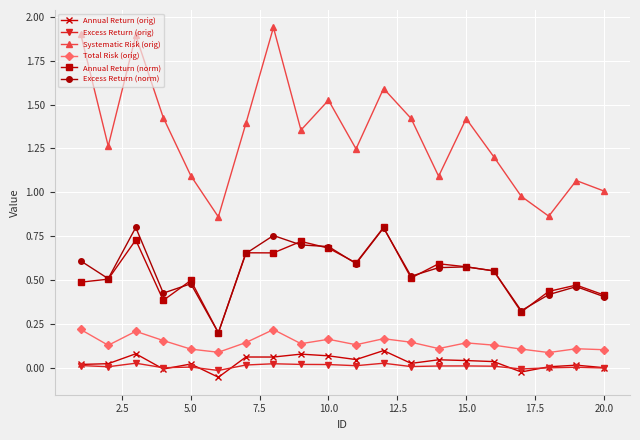

Is this an area chart (filled region under the line)?

No